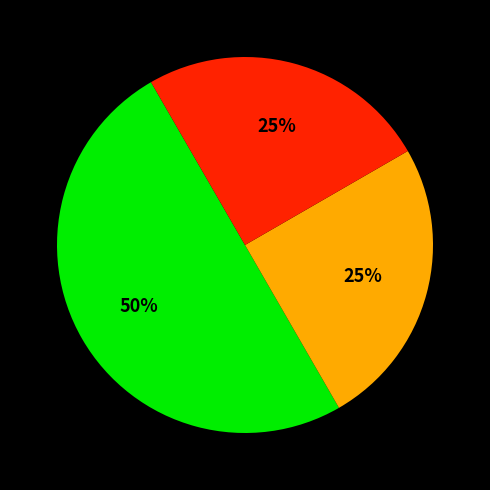

How many slices are in this pie chart?

3